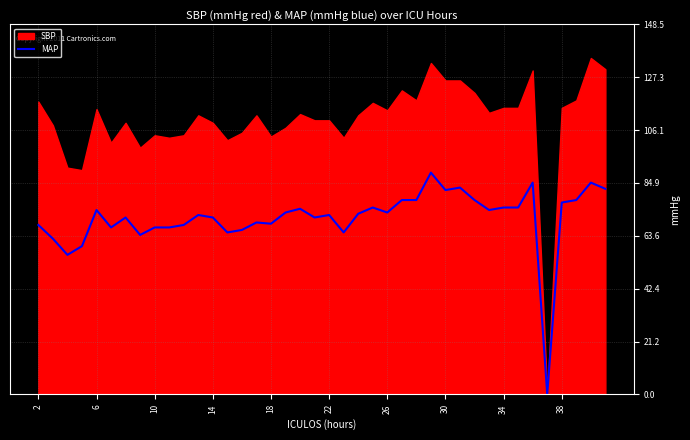

True or false: the data has more than 0 interior local peaks.

True